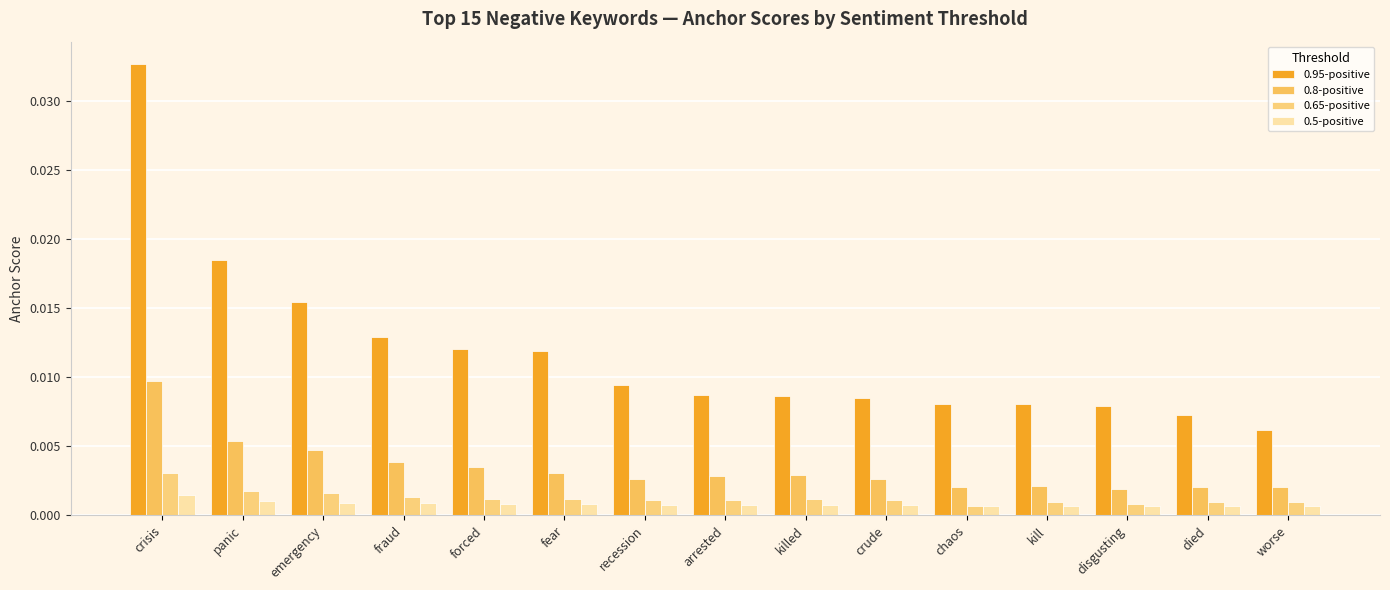

At which category is the sum across all series the highest?

crisis